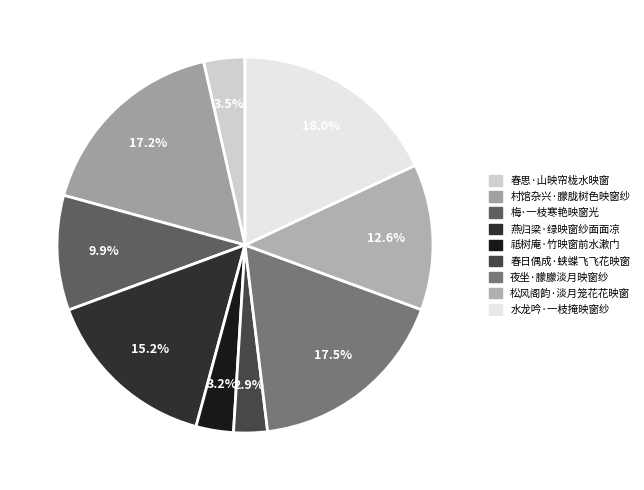

Count the number of slices in the pie.

9